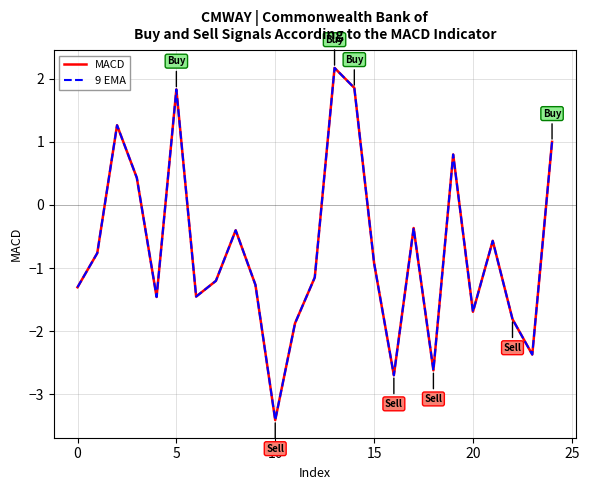

What is the greatest value displayed?

2.2